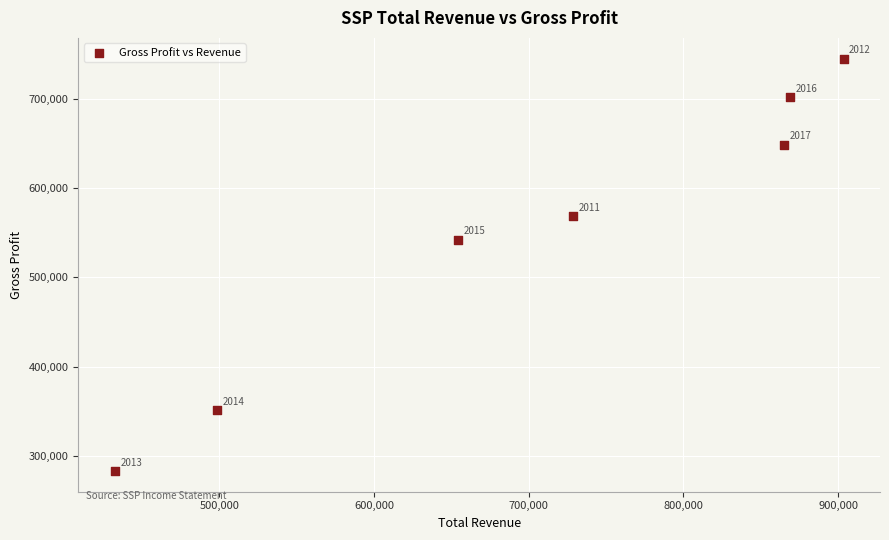

What Y value in the scatter plot is closest to 514050?

542000